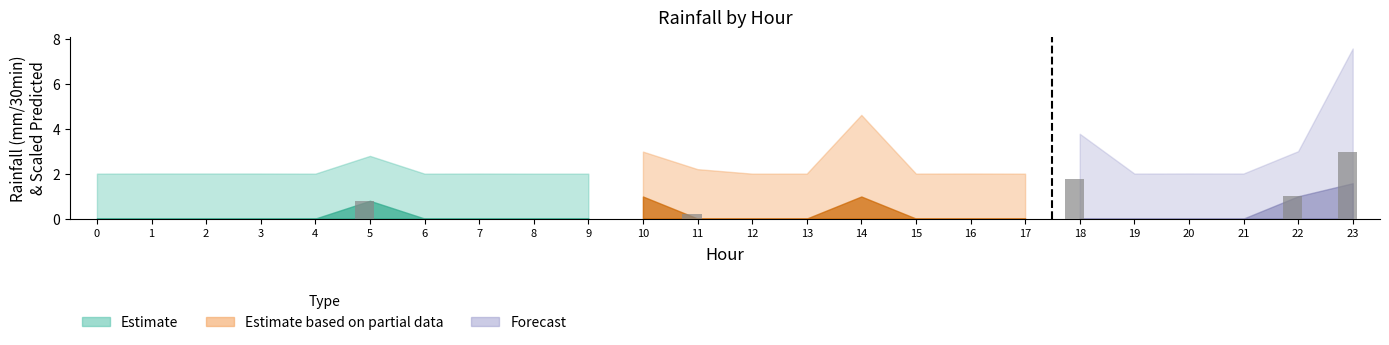

At how many categories does at least one series exceed 0?

24